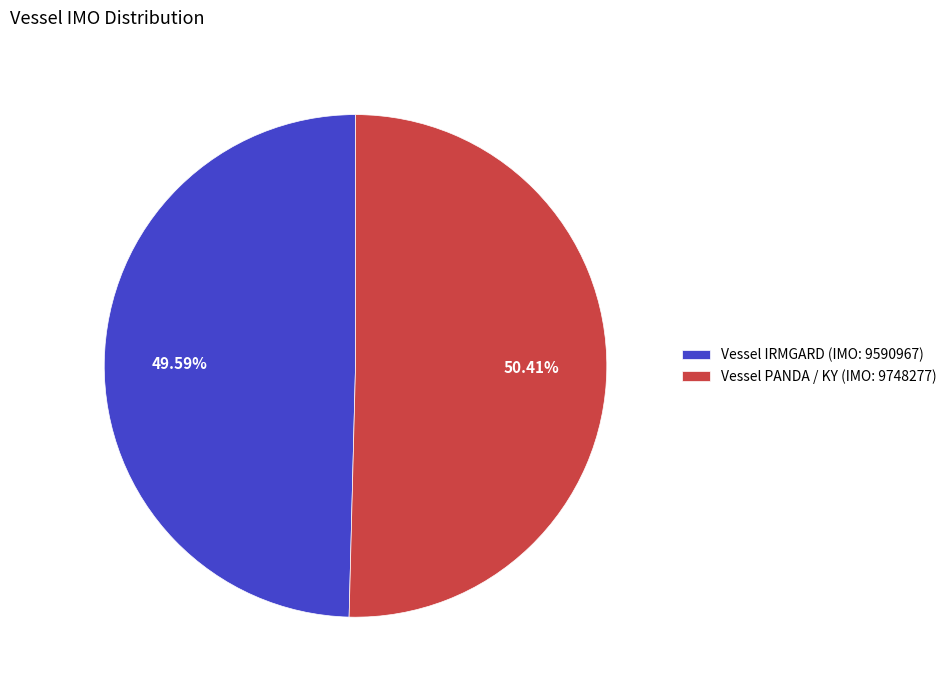

Rank the categories by value from lowest to highest.

Vessel IRMGARD (IMO: 9590967), Vessel PANDA / KY (IMO: 9748277)